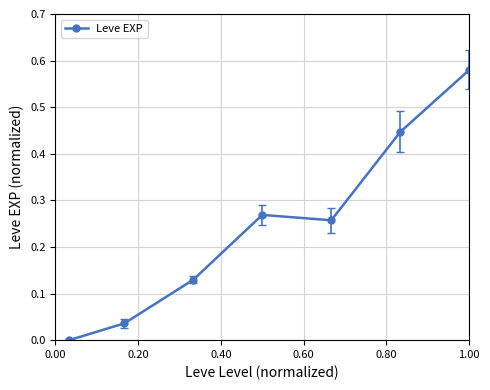

True or false: there are more than 2 points higher than both neighbors.

False